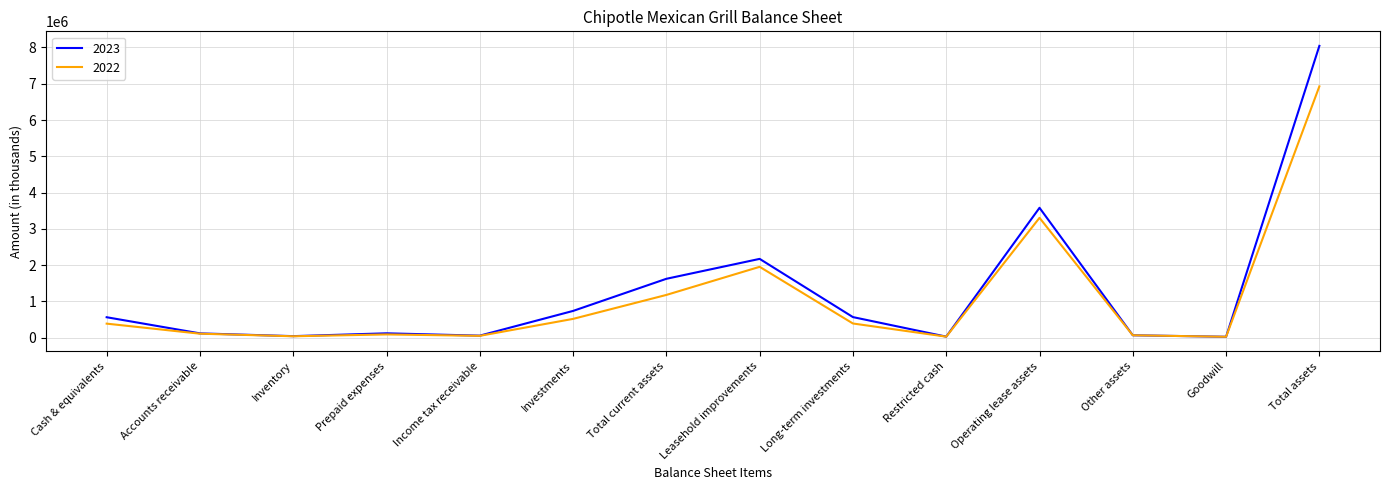

Which category has the highest value in the 2023 series?

Total assets